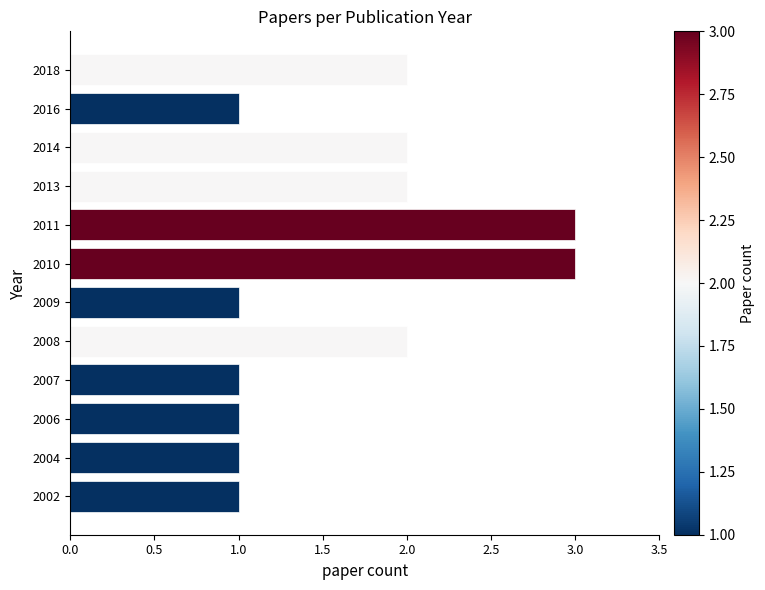

What is the ratio of the value at 2004 to the value at 2014?

0.5